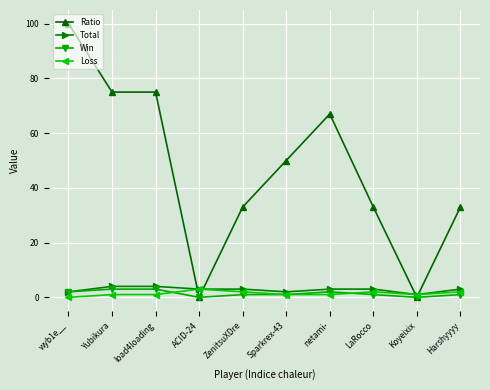

The Ratio series shows 67 at netami-. True or false?

True